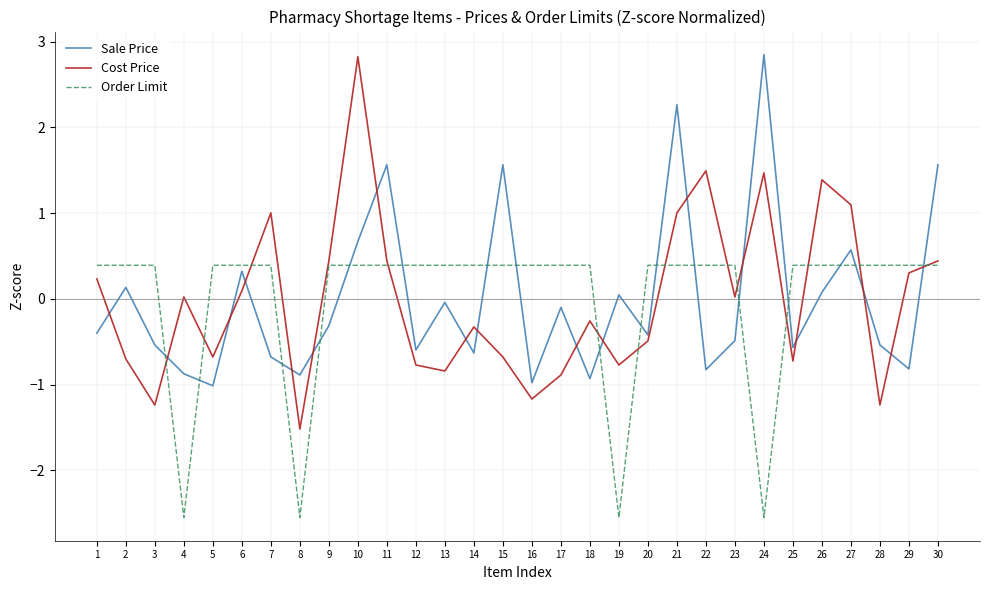

Is the value of Cost Price at 1 greater than the value of Order Limit at 26?

No